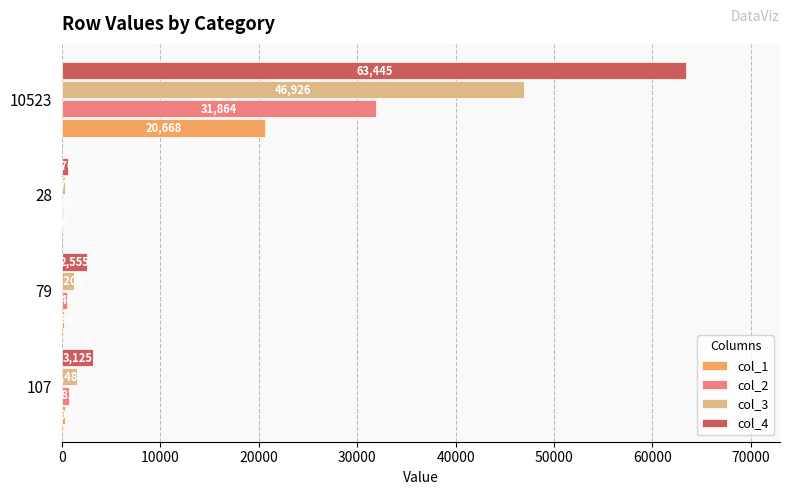

Which label corresponds to the largest value in the chart?

10523